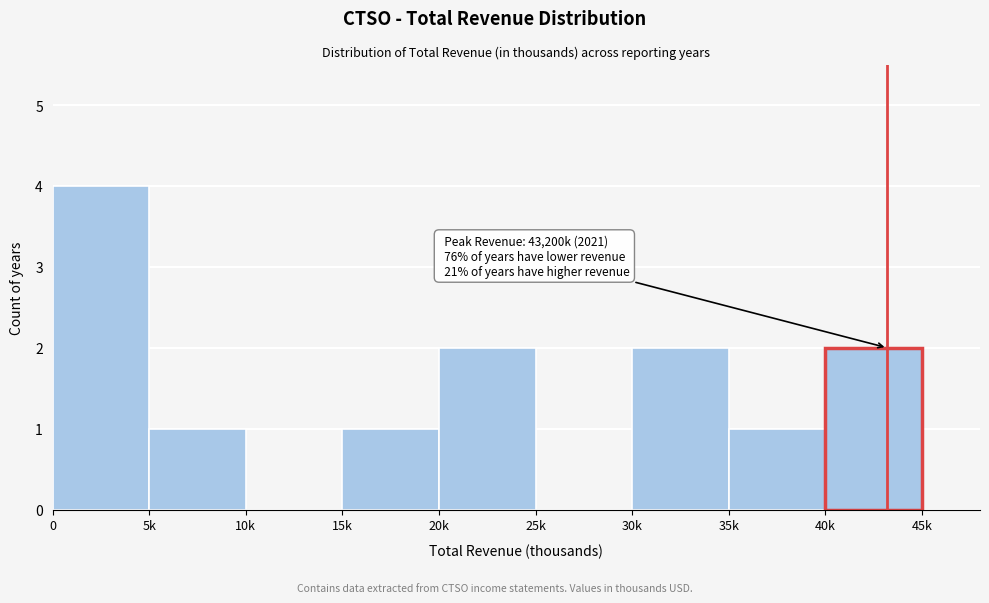

Reading left to right, transcribe all the data shown in this chart.

0=4	5k=1	10k=0	15k=1	20k=2	25k=0	30k=2	35k=1	40k=2